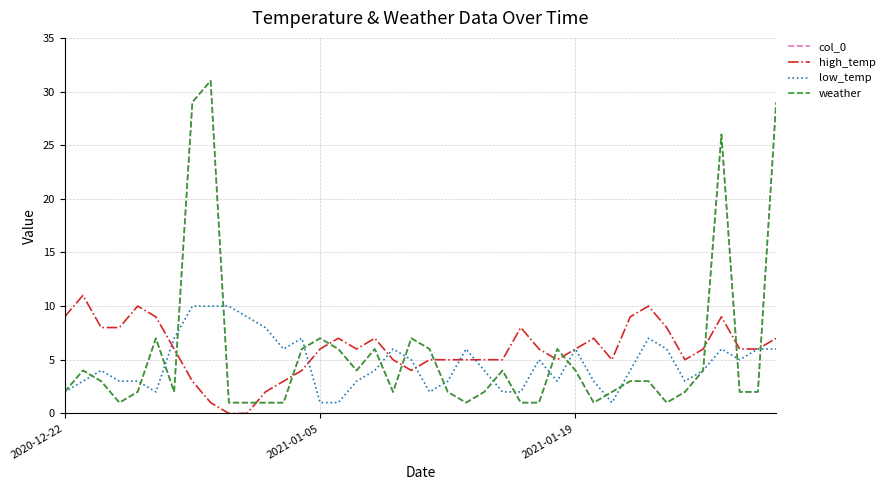

Does the chart display data point markers on the line(s)?

No